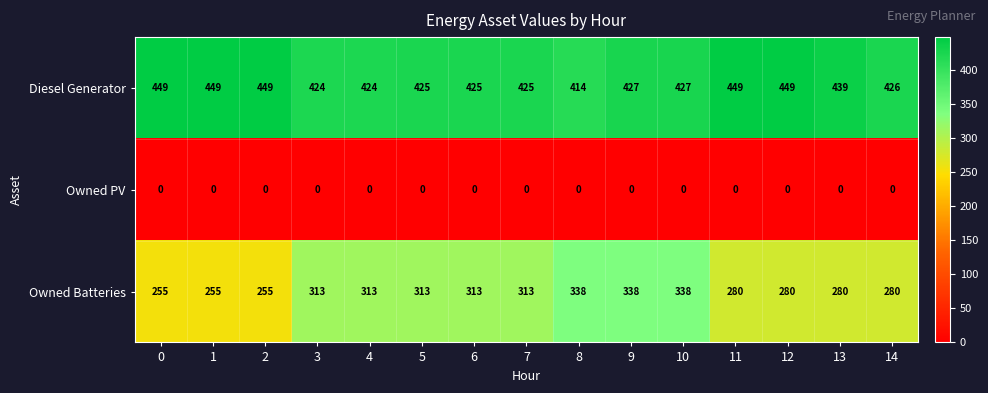

What is the sum of the Diesel Generator values at 13 and 10?

866